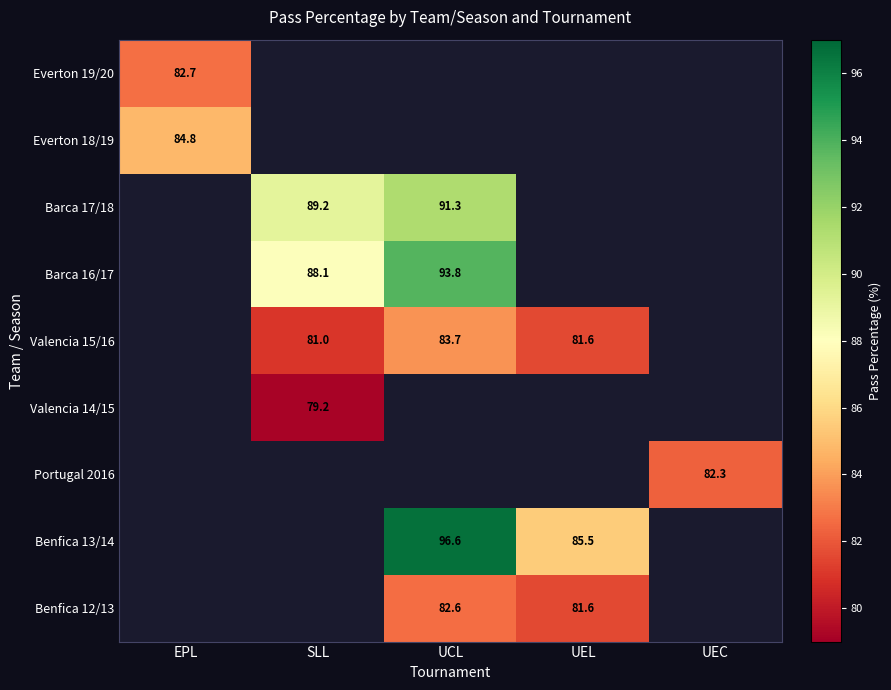

At which category is the sum across all series the highest?

UCL